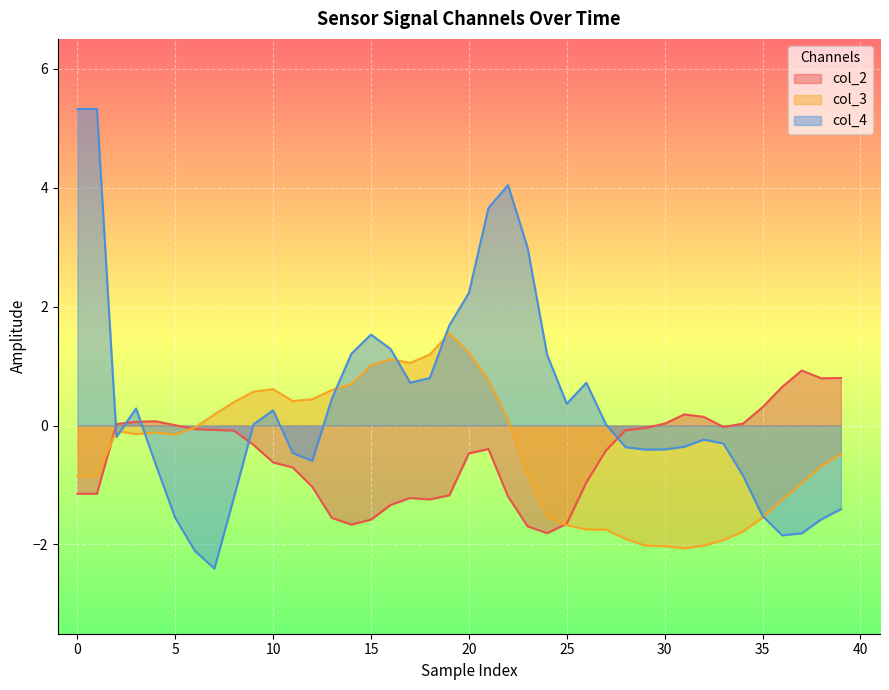

What is the value of the col_4 point at the 3rd from the left?

-0.2